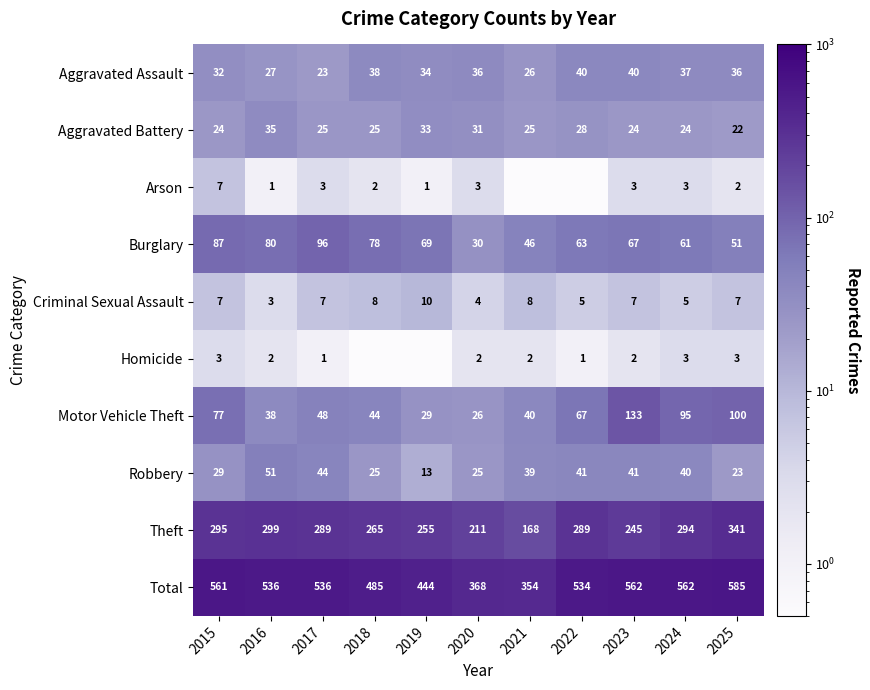

What is the difference between the Theft values at 2017 and 2020?

78.0